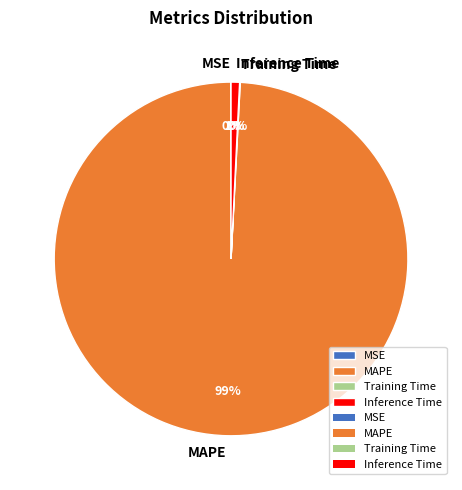

To the nearest percent, what is the difference between the Inference Time and MAPE slice percentages?

98%